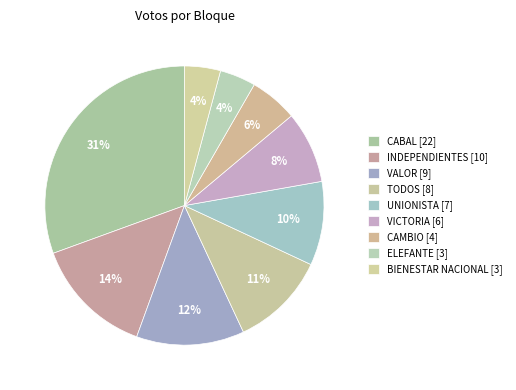

How many slices are in this pie chart?

9